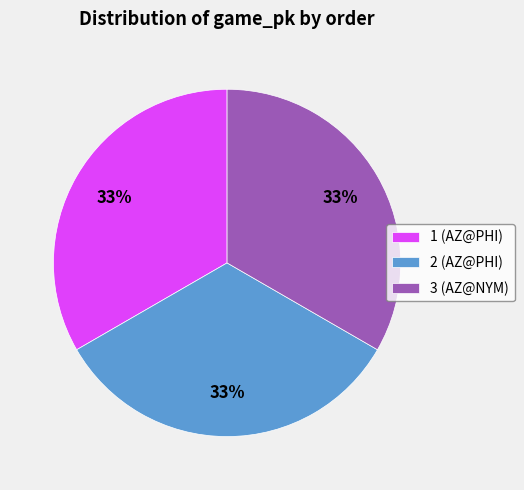

To the nearest percent, what is the average slice percentage?

33%